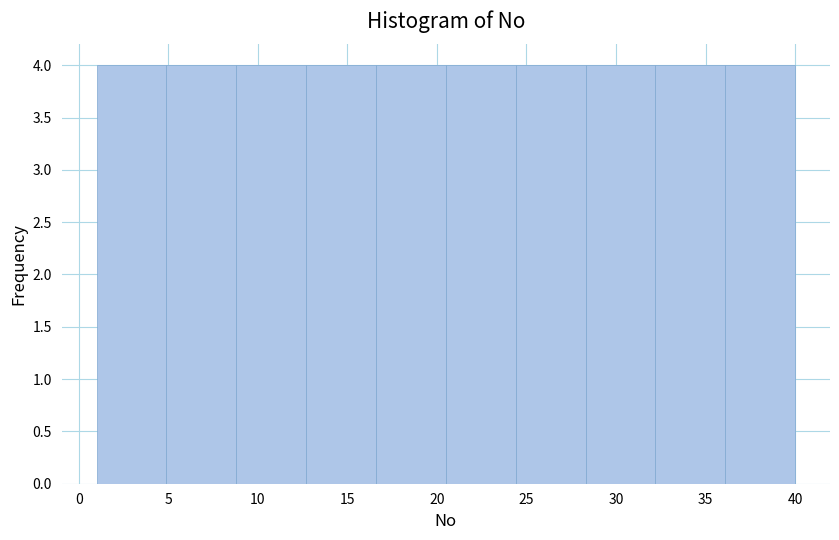

Reading left to right, list every bar in this chart as the range it spans on the x-axis followed by its height. Neither the bar edges nor the heights are printed on the chart, so give them approximately, as read against the axes.

1.0 to 4.9: 4
4.9 to 8.8: 4
8.8 to 12.7: 4
12.7 to 16.6: 4
16.6 to 20.5: 4
20.5 to 24.4: 4
24.4 to 28.3: 4
28.3 to 32.2: 4
32.2 to 36.1: 4
36.1 to 40.0: 4